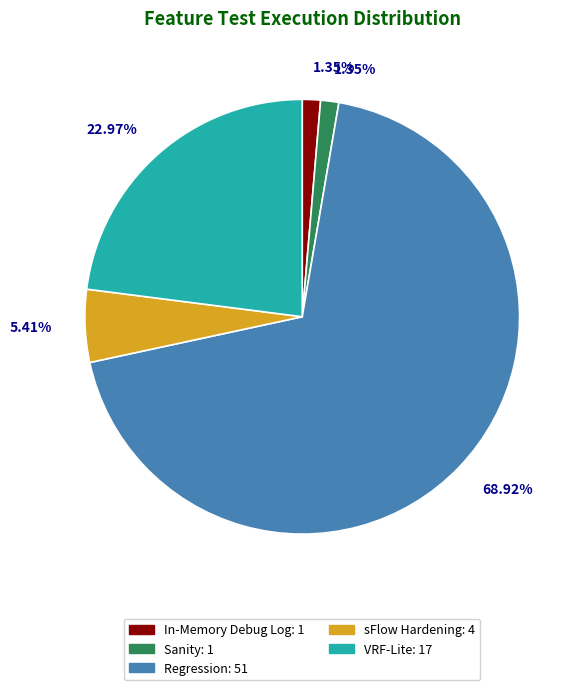

To the nearest percent, what portion does Regression represent?

69%